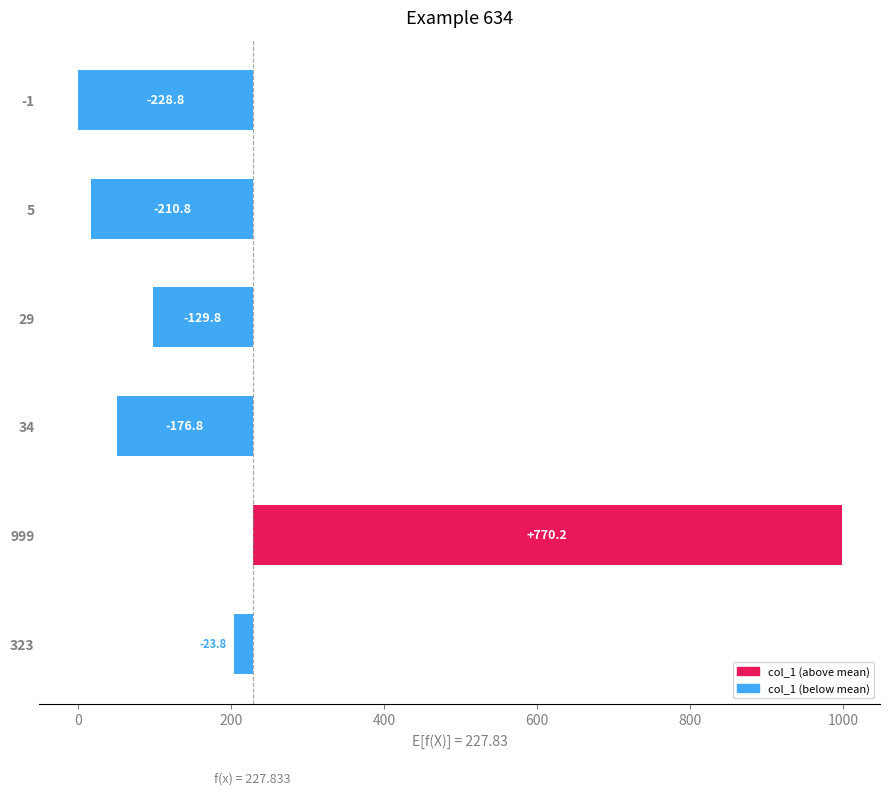

True or false: the data shows 770.2 at 999.

True